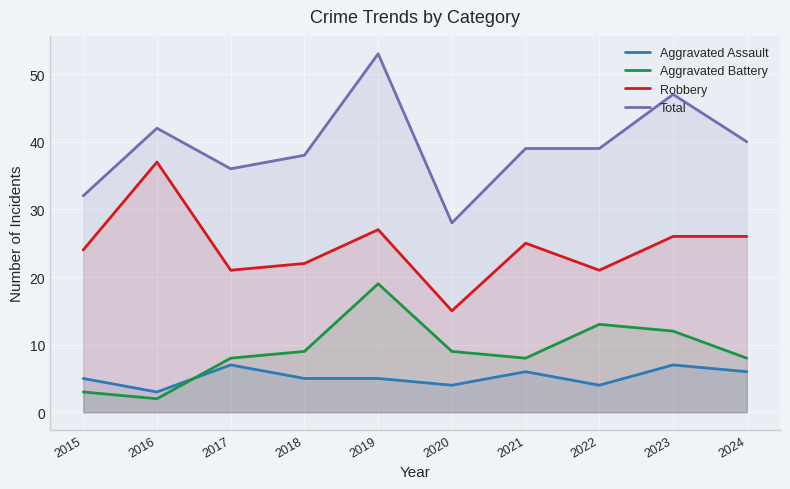

What is the greatest value displayed?

53